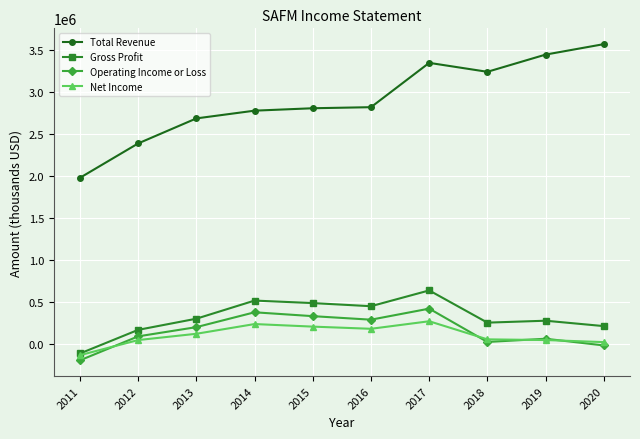

True or false: Gross Profit has more than 1 points higher than both neighbors.

True